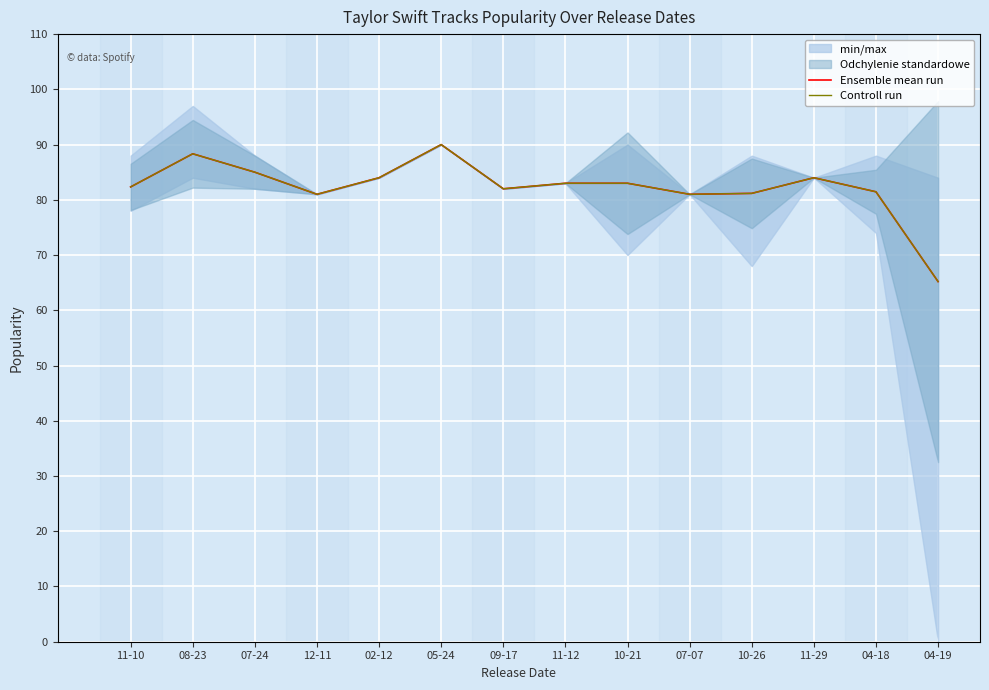

How many lines are shown in the chart?

2